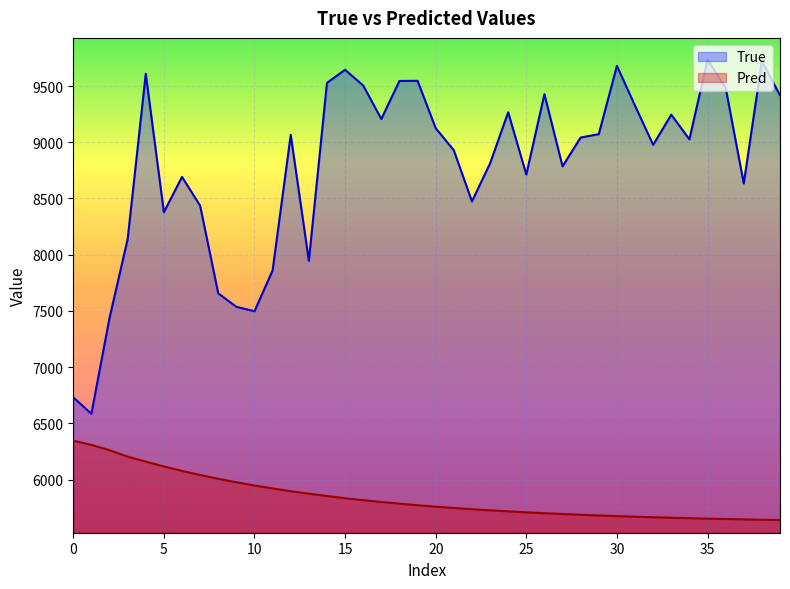

Reading right to left, what are all the values shown in this chart?

True: 9417.0	9721.0	8634.0	9485.0	9733.0	9026.0	9245.0	8977.0	9325.0	9679.0	9072.0	9042.0	8786.0	9427.0	8713.0	9266.0	8812.0	8474.0	8929.0	9125.0	9546.0	9545.0	9207.0	9504.0	9644.0	9528.0	7946.0	9066.0	7861.0	7498.0	7537.0	7657.0	8436.0	8692.0	8378.0	9609.0	8138.0	7438.0	6587.0	6732.0
Pred: 5641.9	5644.7	5647.7	5650.9	5654.4	5658.2	5662.3	5666.8	5671.6	5676.8	5682.5	5688.7	5695.4	5702.6	5710.4	5718.9	5728.2	5738.2	5749.0	5760.8	5773.5	5787.3	5802.3	5818.5	5836.1	5855.2	5875.9	5898.3	5922.6	5949.0	5977.6	6008.6	6042.2	6078.5	6118.4	6161.0	6205.5	6262.8	6309.7	6347.5